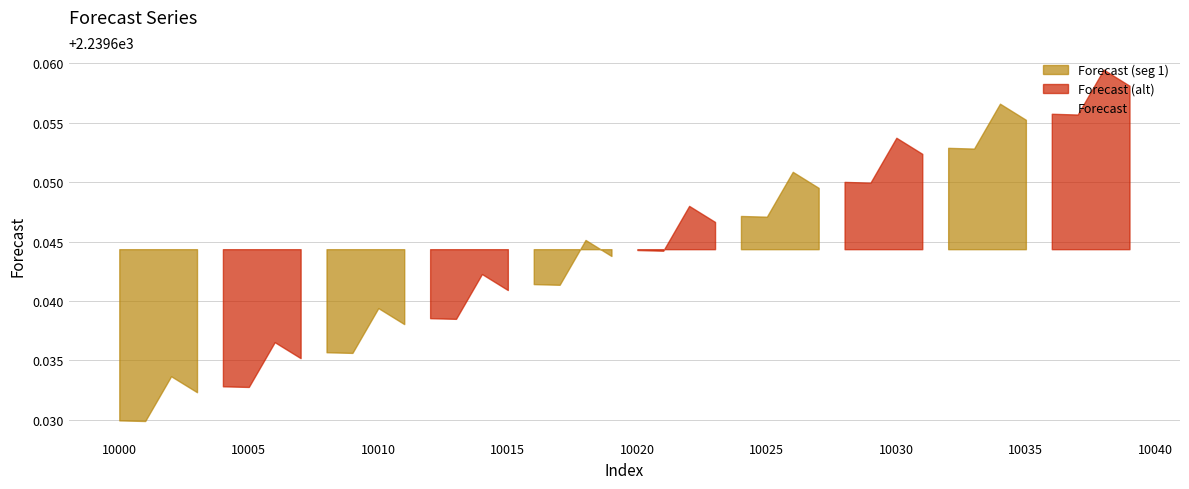

Rank the categories by value from highest to lowest.

38, 39, 34, 36, 37, 35, 30, 32, 33, 31, 26, 28, 29, 27, 22, 24, 25, 23, 18, 20, 21, 19, 14, 16, 17, 15, 10, 12, 13, 11, 6, 8, 9, 7, 2, 4, 5, 3, 0, 1